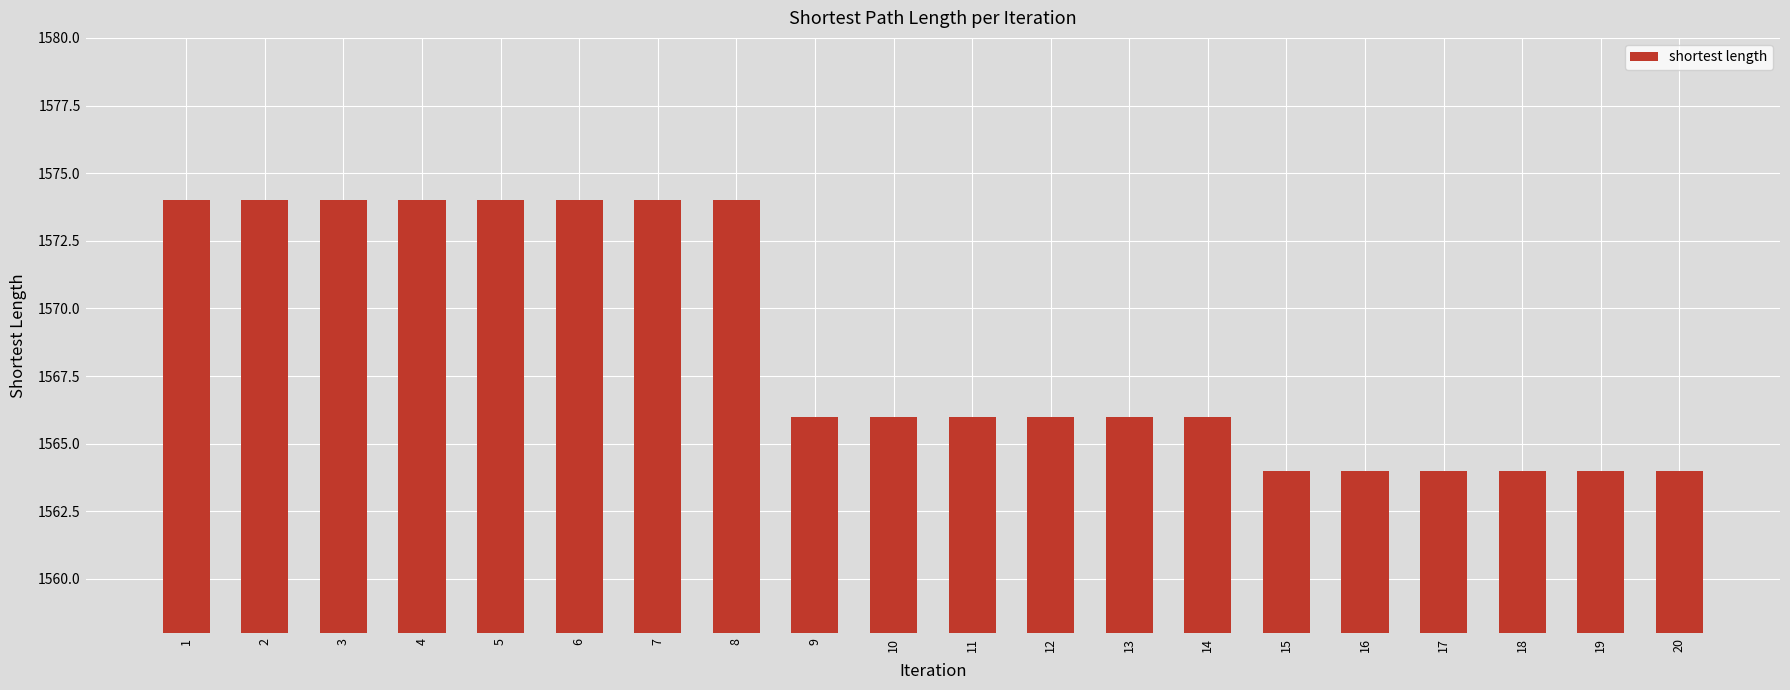

What is the difference between the maximum and minimum values?

10